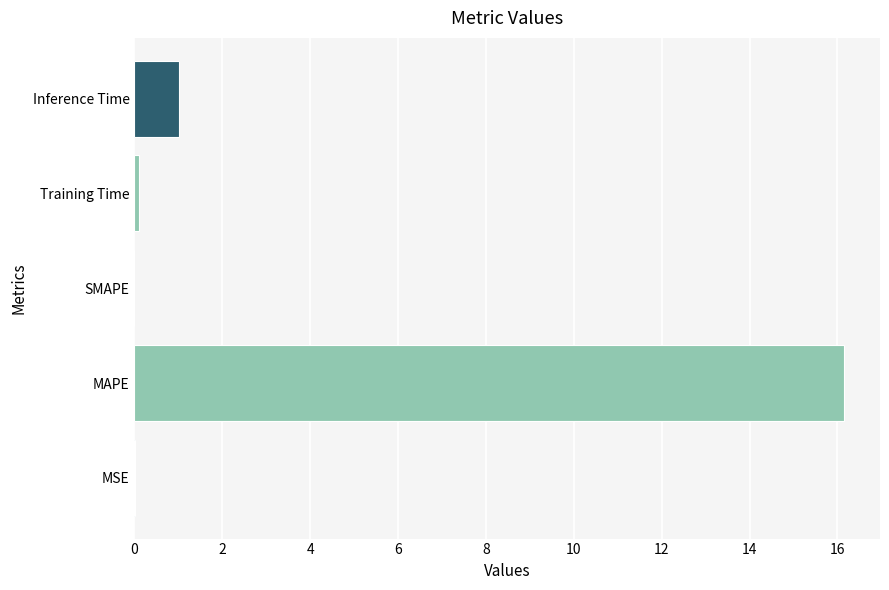

Which has a higher value, MAPE or SMAPE?

MAPE